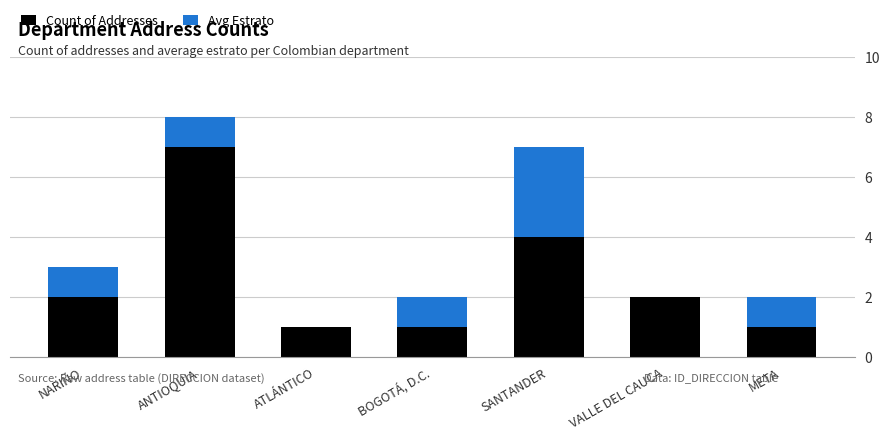

What is the maximum value for Count of Addresses?

7